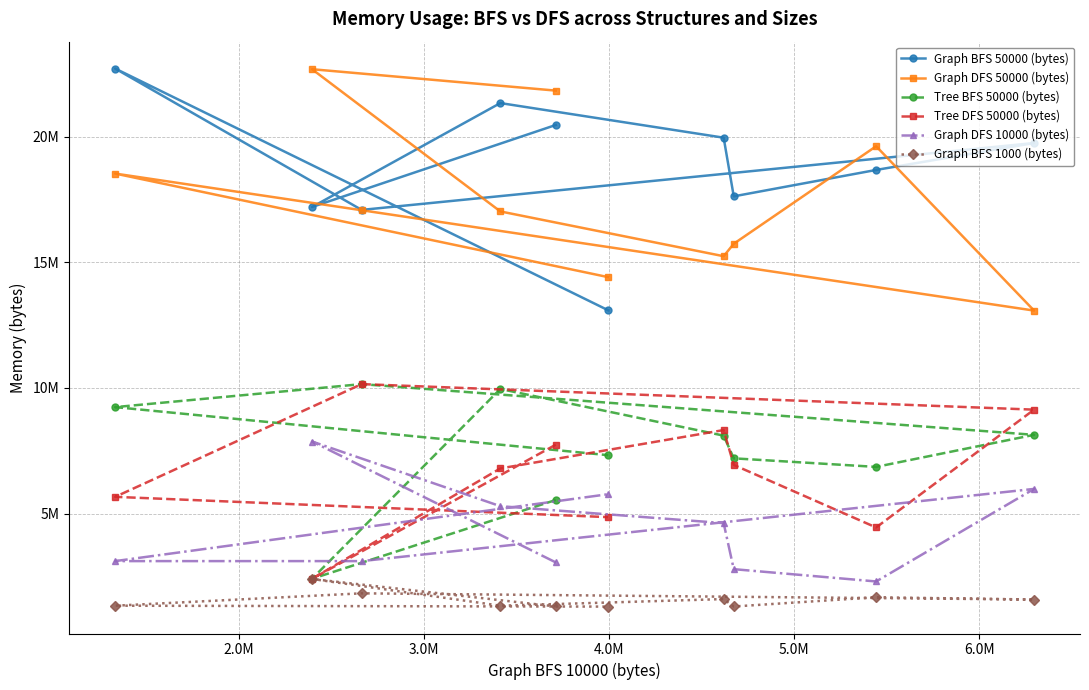

At 2.0M, list the series in order from smallest to largest.

Graph BFS 1000 (bytes), Tree BFS 50000 (bytes), Tree DFS 50000 (bytes), Graph DFS 10000 (bytes), Graph BFS 50000 (bytes), Graph DFS 50000 (bytes)